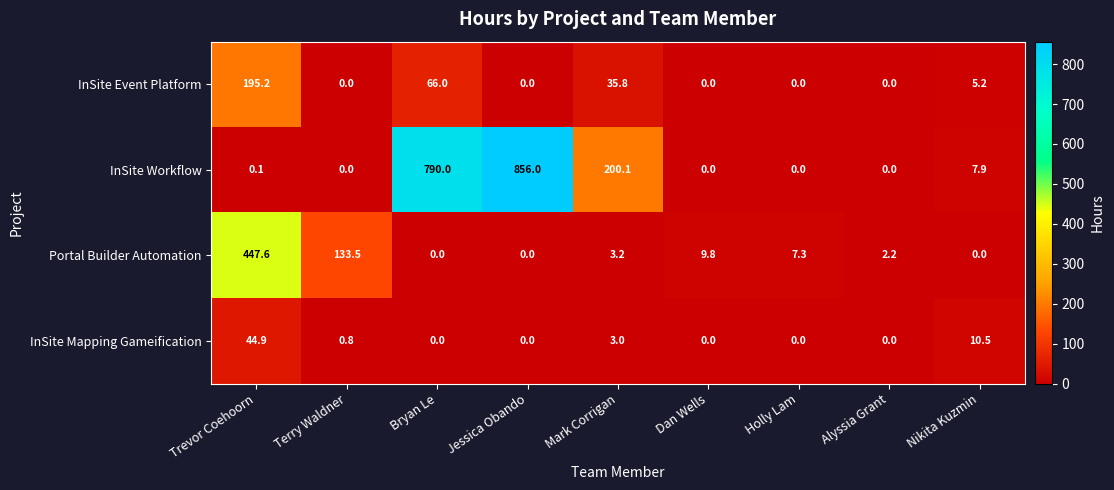

True or false: InSite Event Platform has a value of 195.2 at Trevor Coehoorn.

True